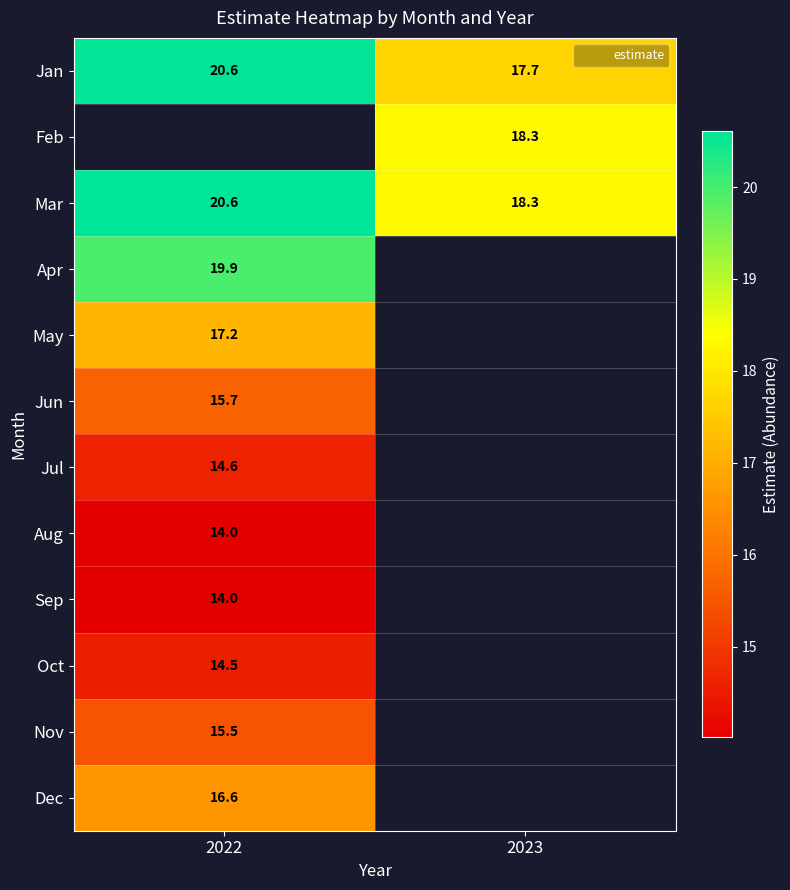

What is the greatest value displayed?

20.6